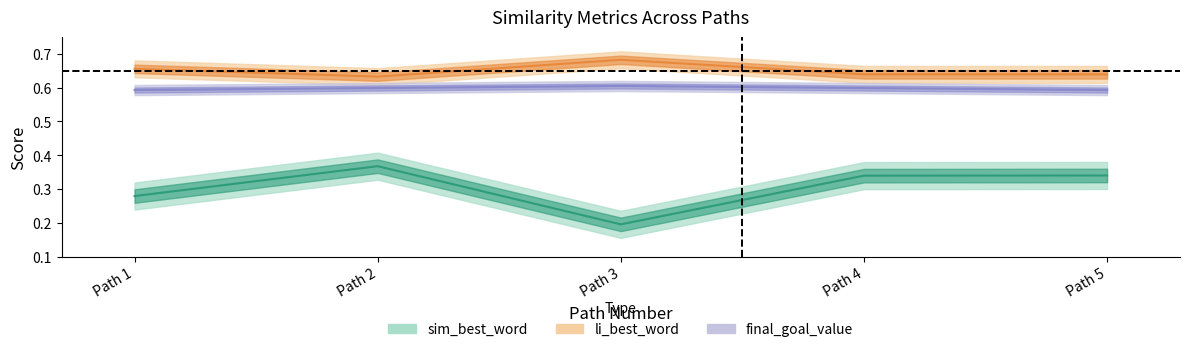

Is it true that li_best_word equals 0.7 at Path 1?

True